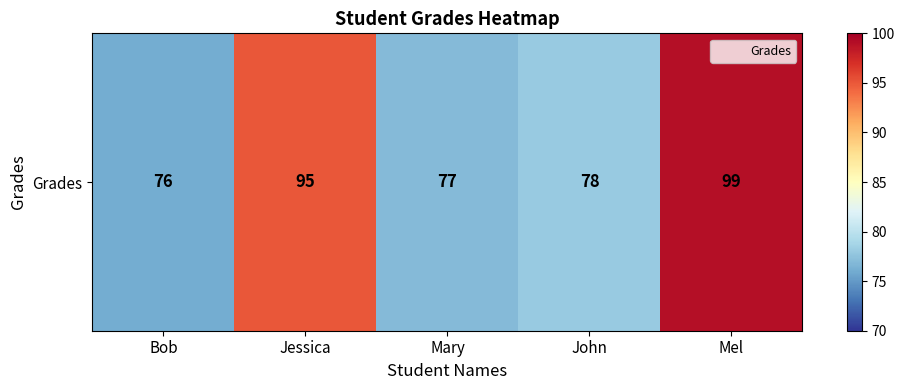

What is the change in value from John to Mel?

+21